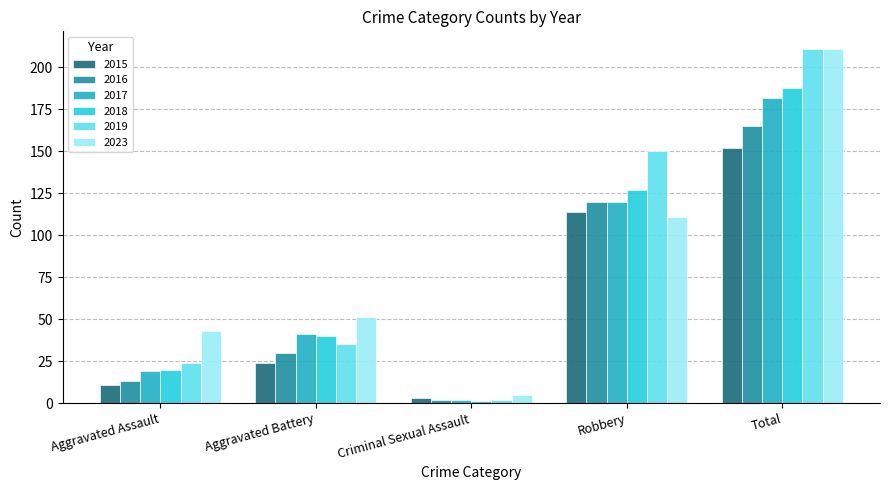

Read the 2023 value at Total.

211